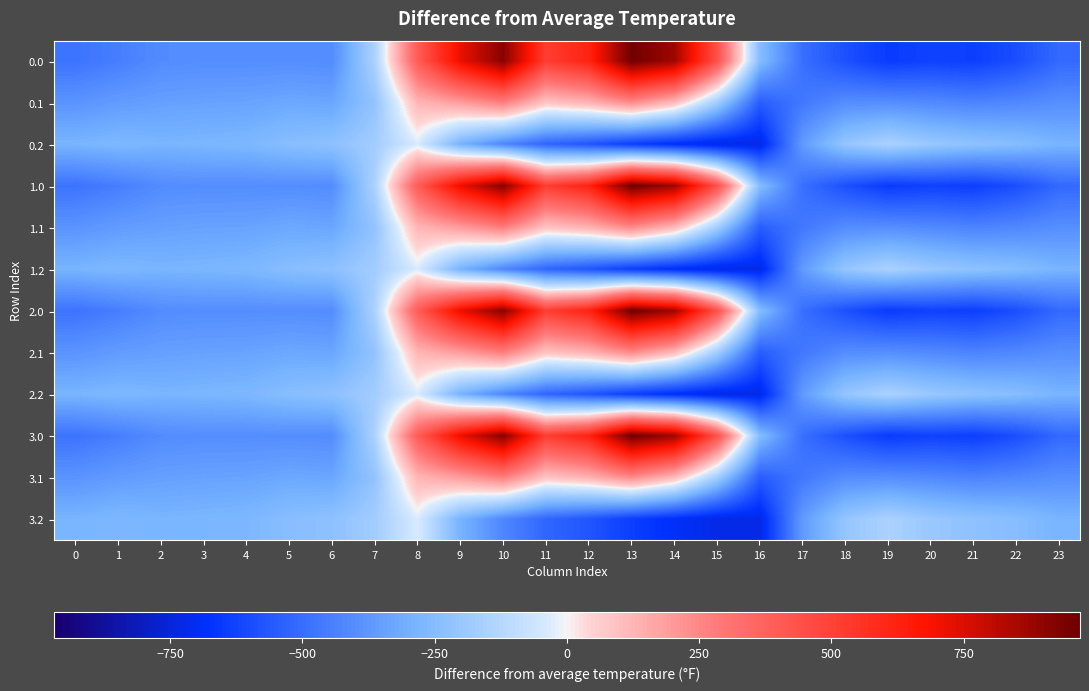

At which category does the chart reach its minimum across all series?

16